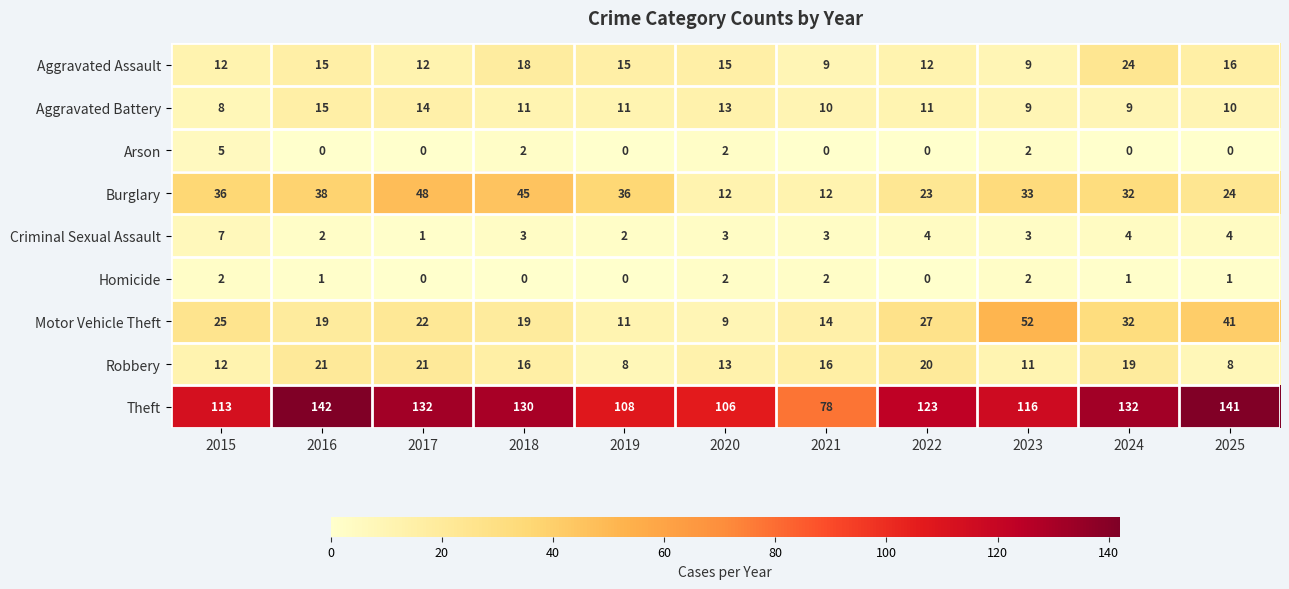

What is the average value of the Motor Vehicle Theft series?

25